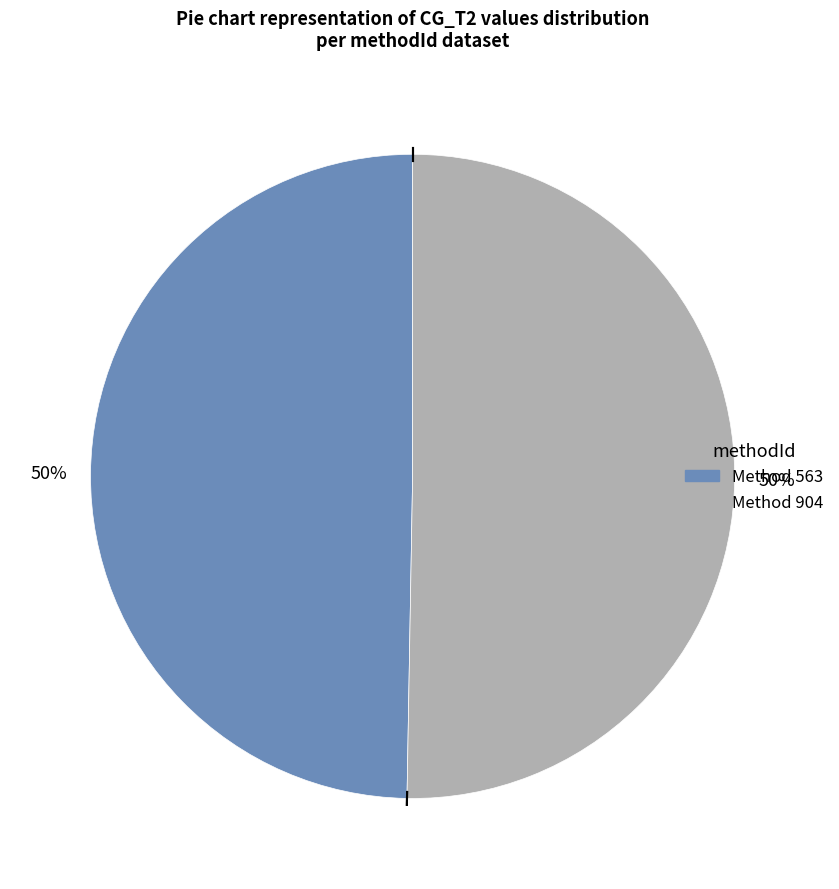

To the nearest percent, what is the average slice percentage?

50%